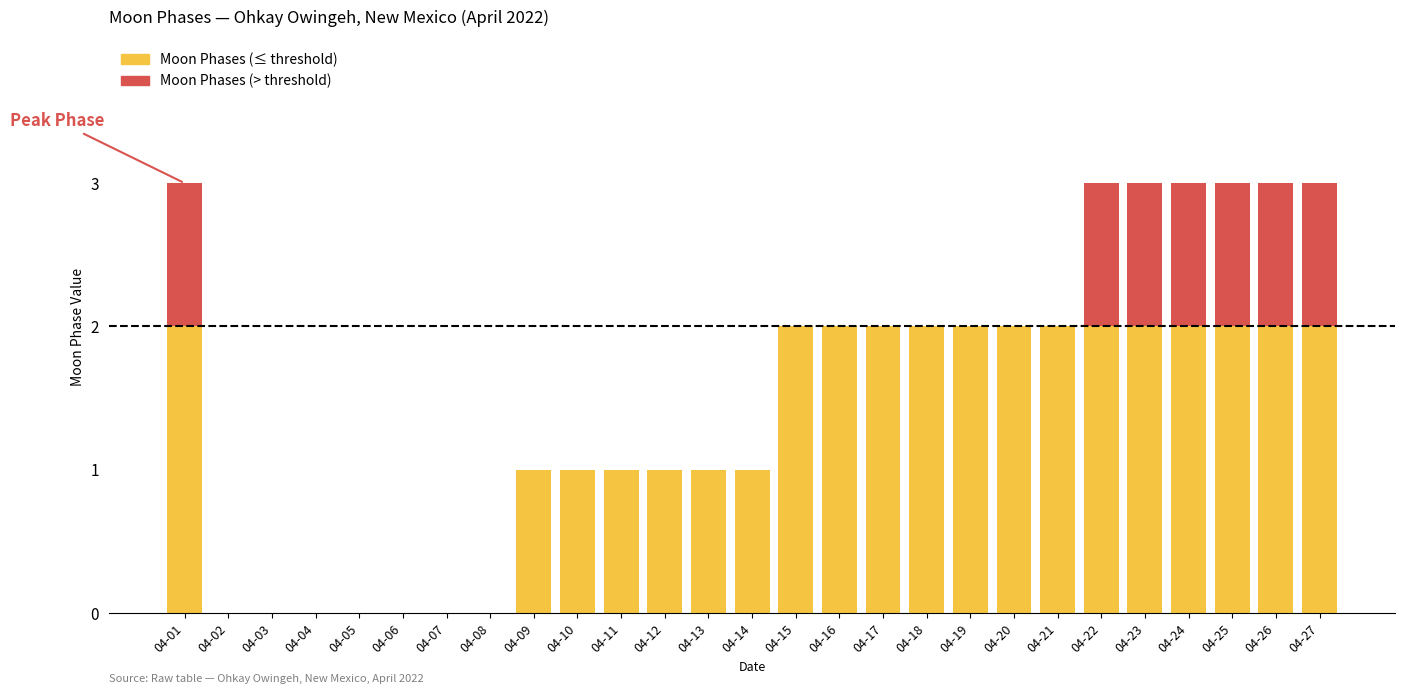

Are the bars horizontal?

No